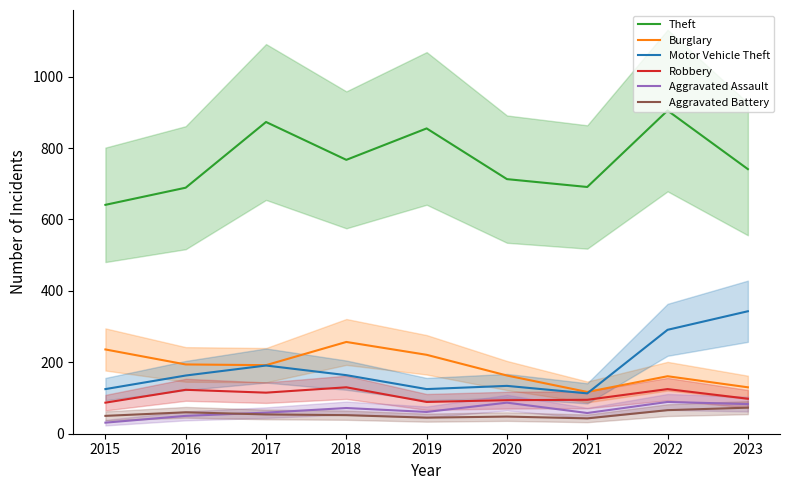

Where does the Burglary series first go above 192?

2015